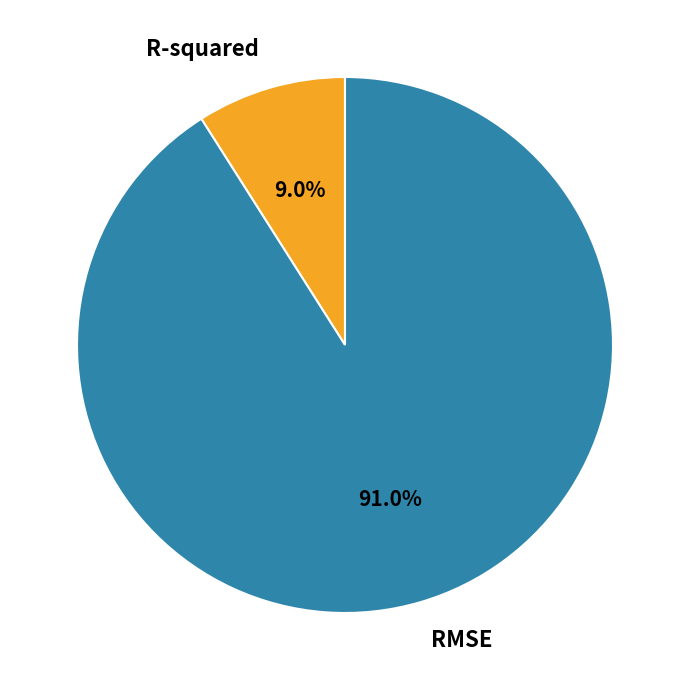

Rank the categories by value from highest to lowest.

RMSE, R-squared